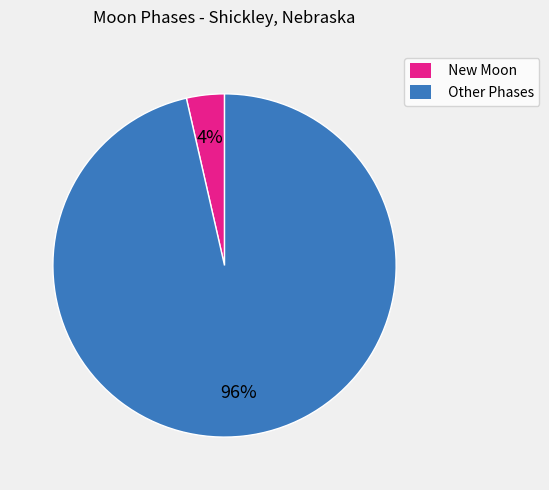

To the nearest percent, what is the combined percentage of New Moon and Other Phases?

100%